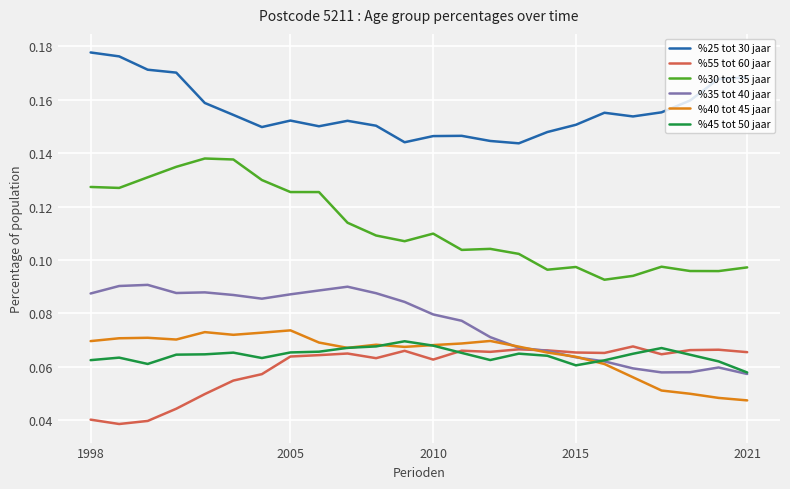

True or false: %40 tot 45 jaar and %30 tot 35 jaar intersect in this chart.

False